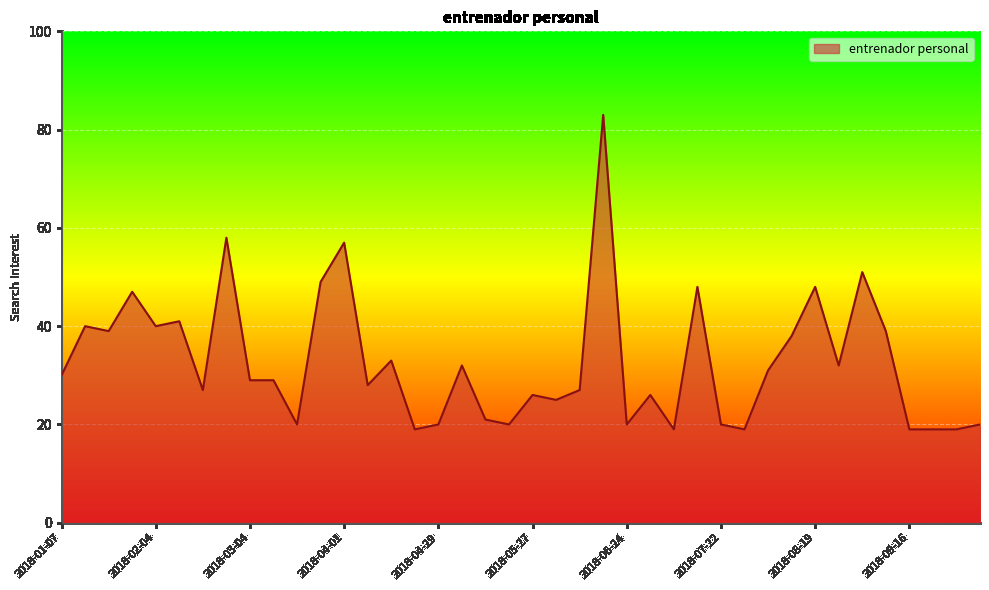

What is the difference between the maximum and minimum values?

64